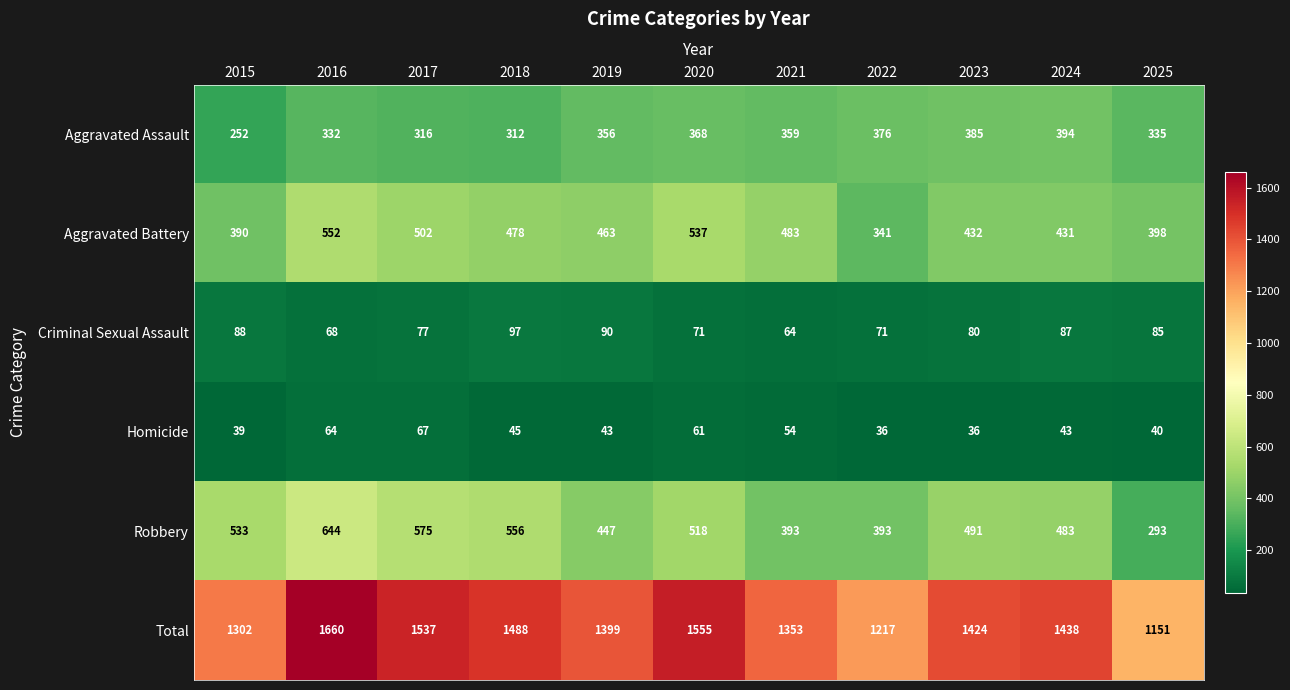

Rank the series at 2019 from lowest to highest value.

Homicide, Criminal Sexual Assault, Aggravated Assault, Robbery, Aggravated Battery, Total